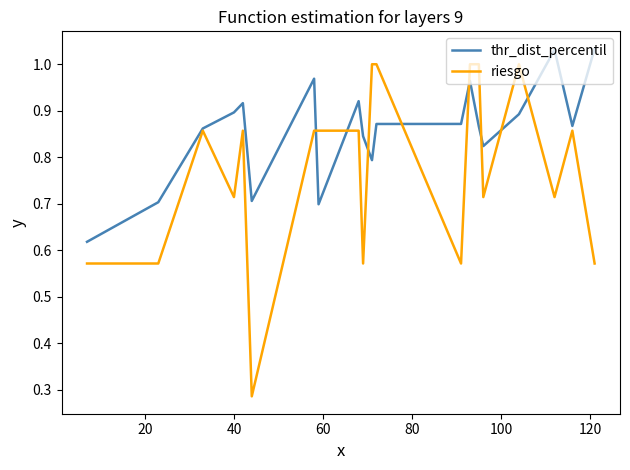

Which series has the largest total across all categories?

thr_dist_percentil